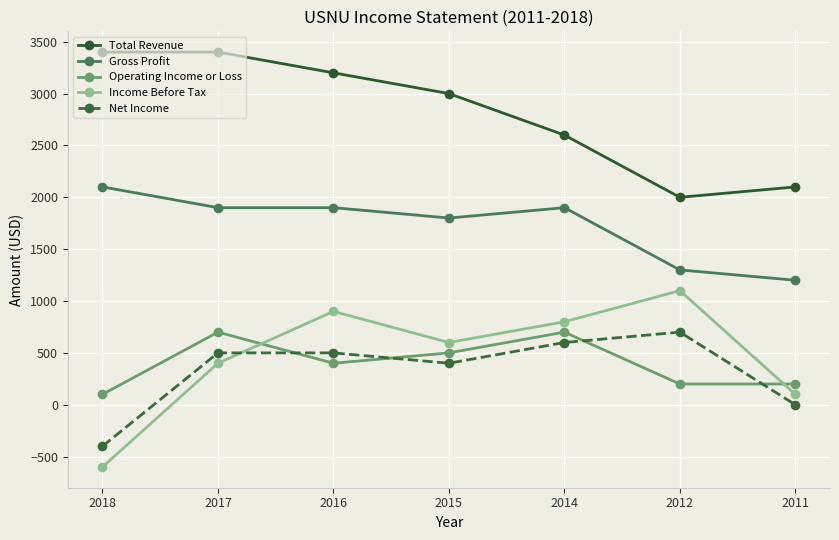

What is the highest value of the Gross Profit series?

2100